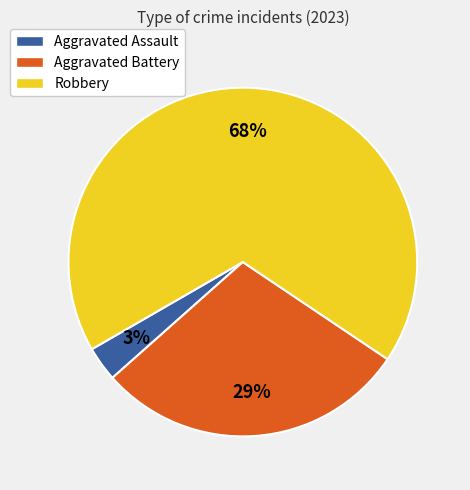

Between Robbery and Aggravated Assault, which is larger?

Robbery